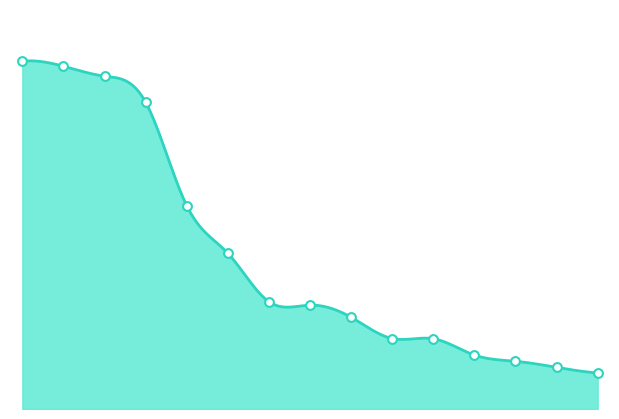

Between iamyourwhat and 歌曲入热门歌单P99F11, which is larger?

歌曲入热门歌单P99F11